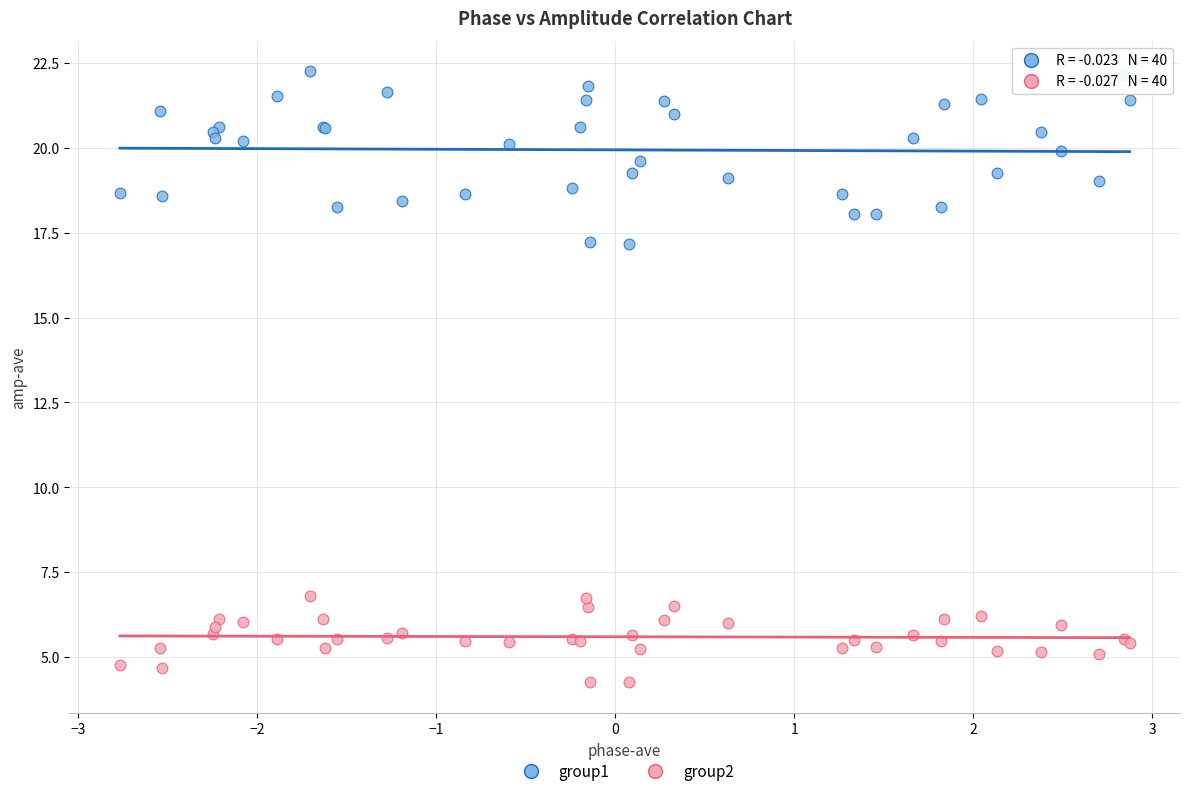

Which series reaches the maximum Y coordinate?

group1